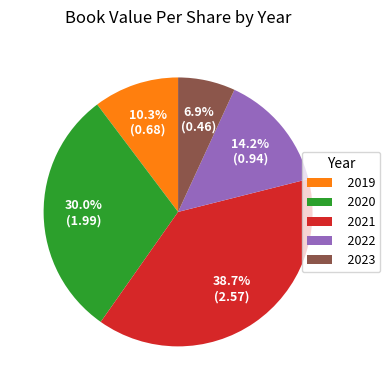

What is the smallest slice in the pie chart?

2023